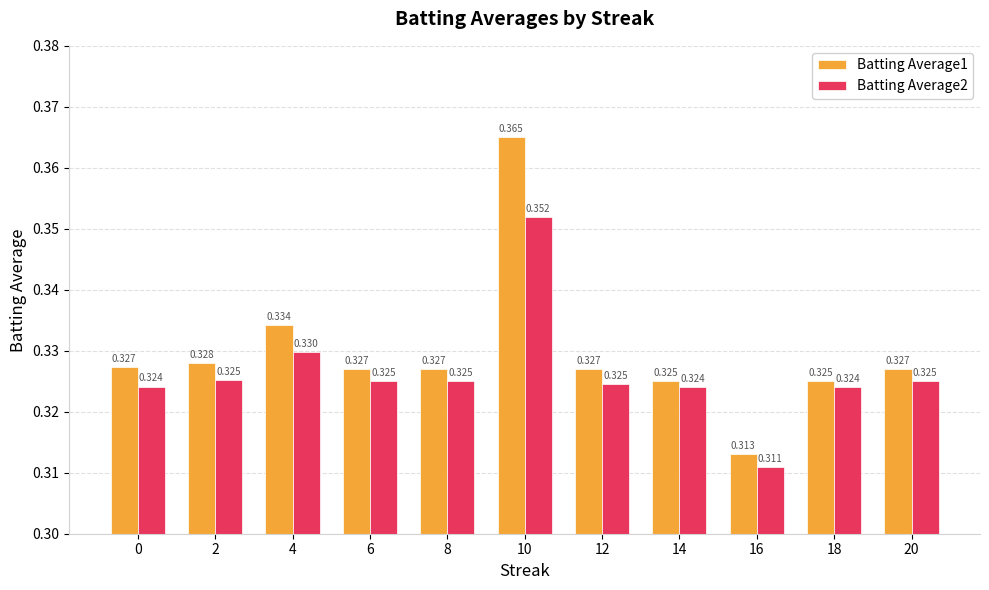

What are all the series names shown in the legend?

Batting Average1, Batting Average2